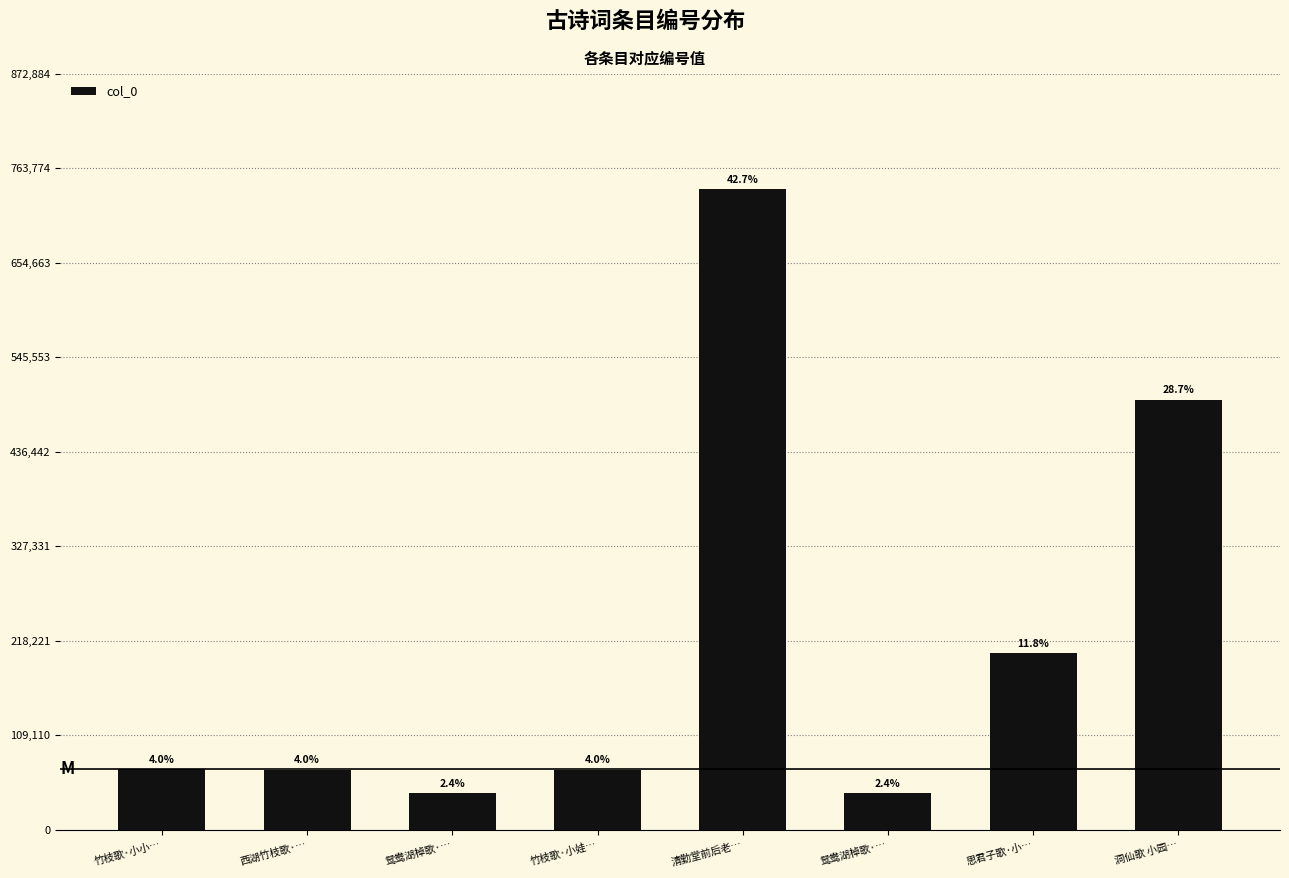

Are the bars horizontal?

No